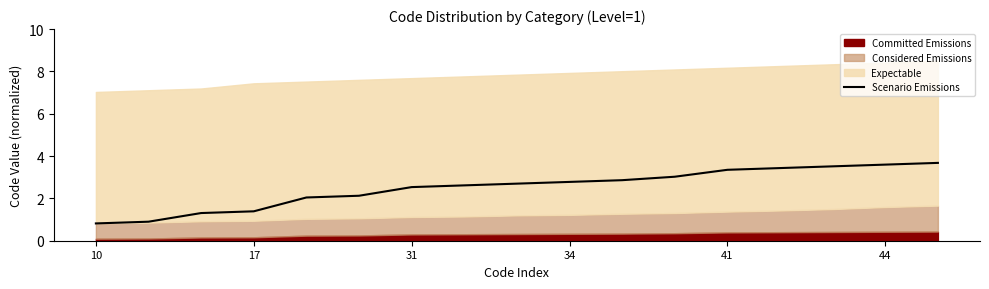

What is the maximum value for Scenario Emissions?

3.7